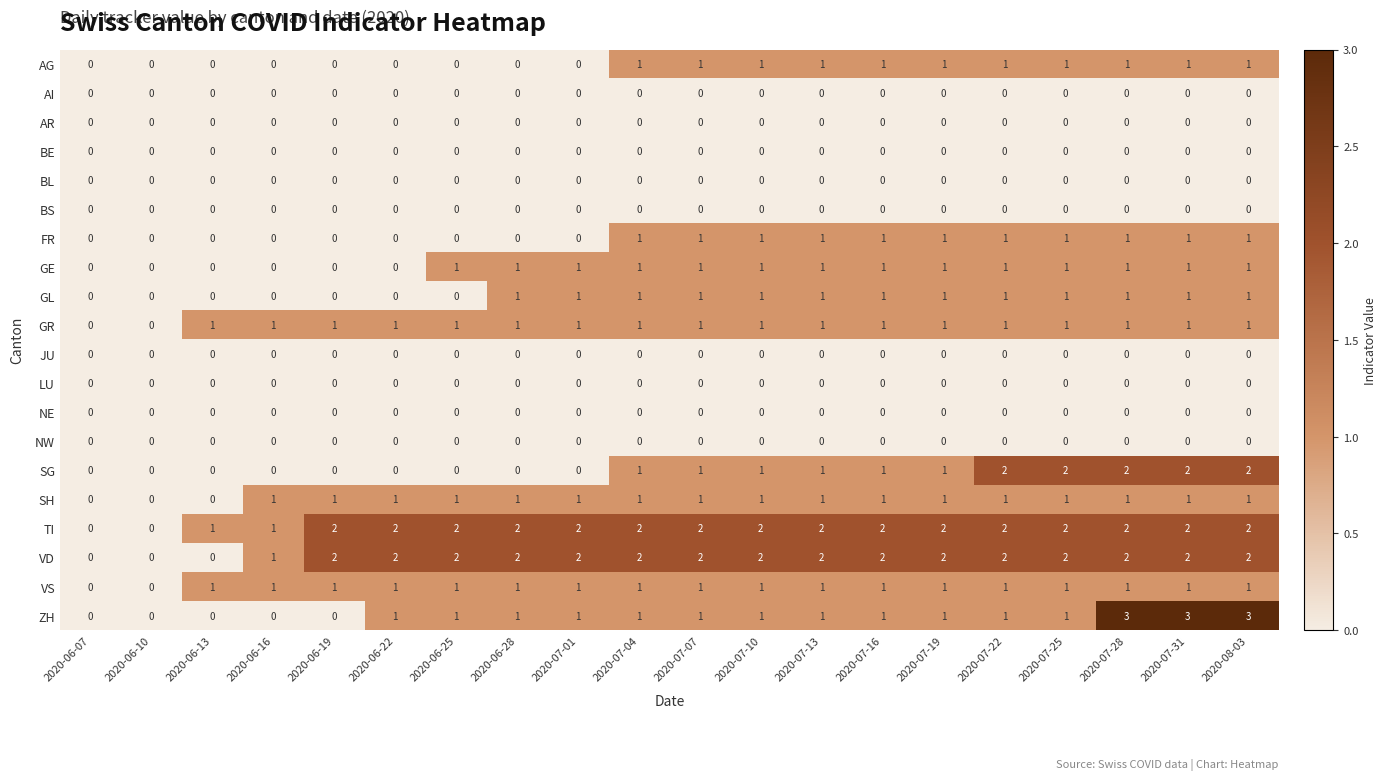

How many series are shown in this chart?

20